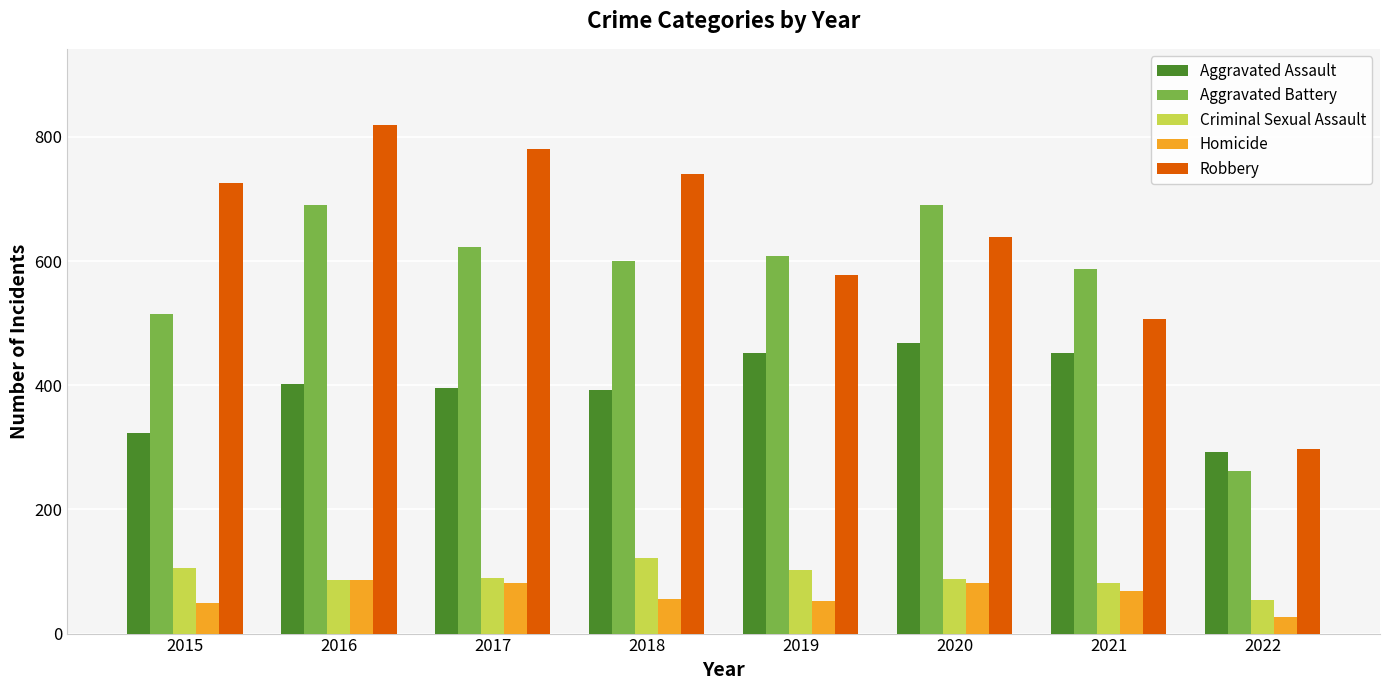

Which series has the widest spread of values?

Robbery